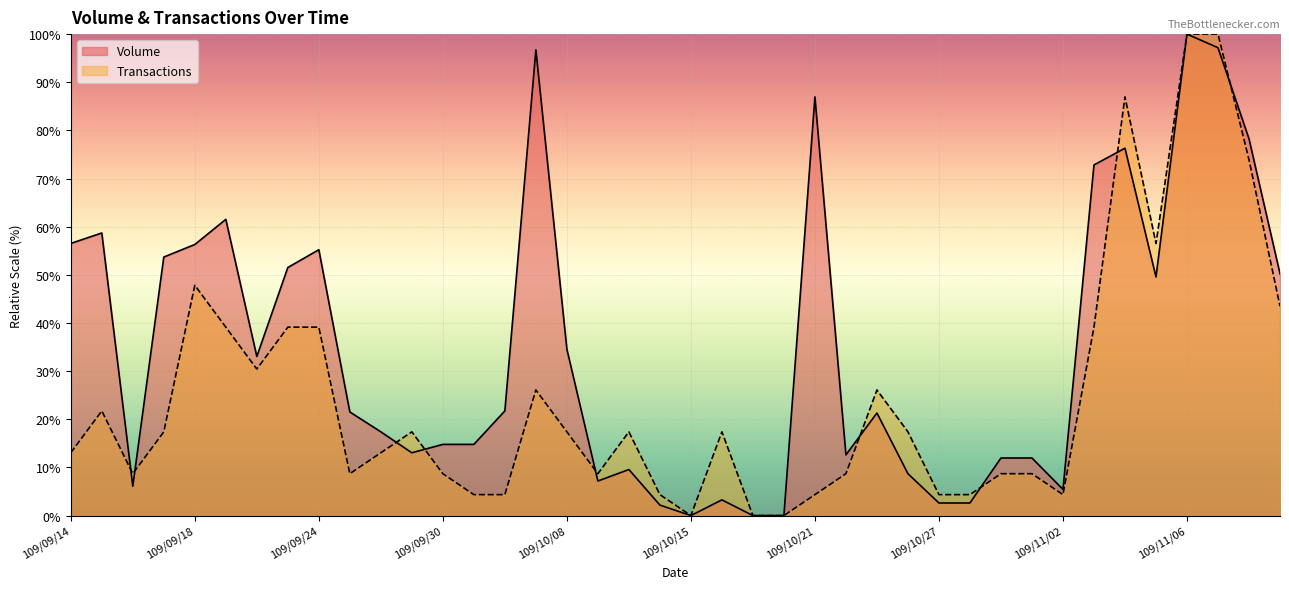

At how many categories does at least one series exceed 2?

37